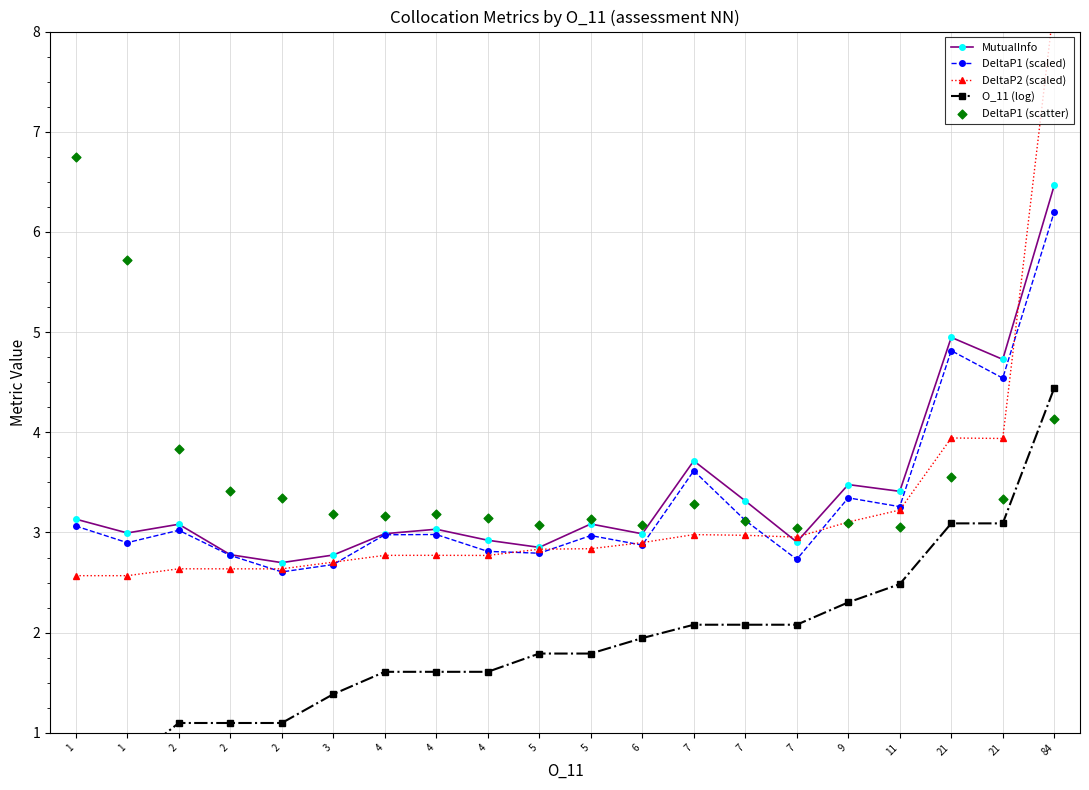

Which series has the largest total across all categories?

DeltaP1 (scatter)